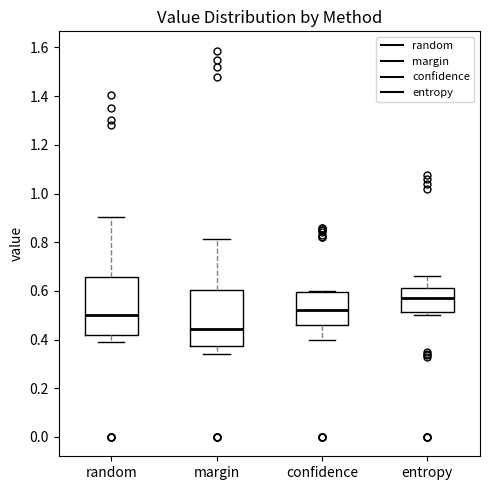

Reading left to right, transcribe this box plot: for each box, give where its median line is, the range the box spans, and where its two whiskers end, as read against the y-axis. The values are not printed on the chart, so give them approximately, as read against the axis.

random: median 0.50, box 0.42 to 0.66, whiskers 0.40 to 0.90
margin: median 0.44, box 0.38 to 0.60, whiskers 0.34 to 0.82
confidence: median 0.52, box 0.46 to 0.60, whiskers 0.40 to 0.60
entropy: median 0.58, box 0.52 to 0.62, whiskers 0.50 to 0.66